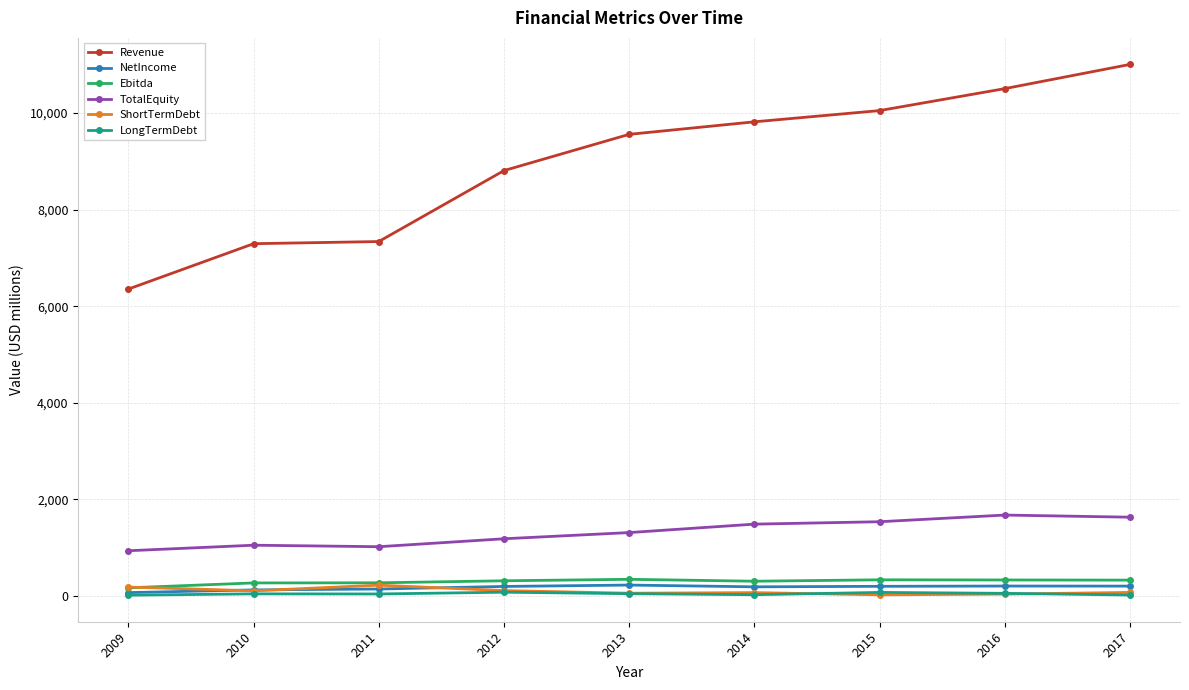

How many series are shown in this chart?

6